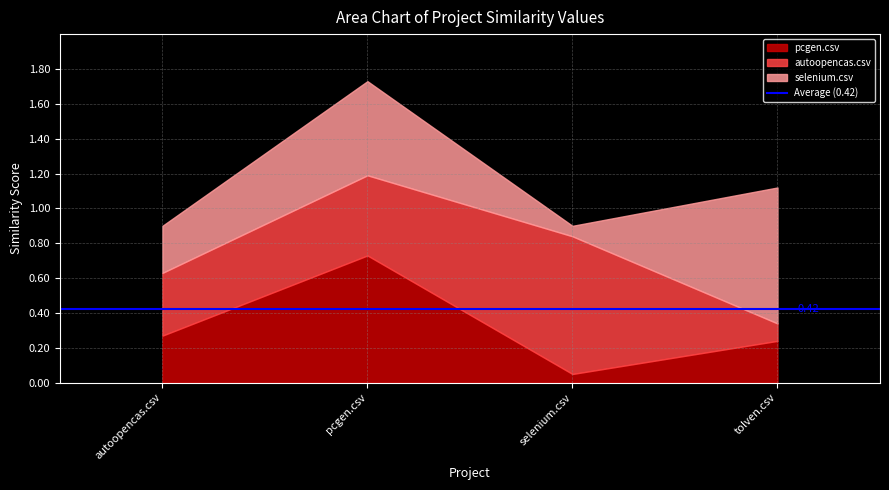

What is the sum of all selenium.csv values?

1.7